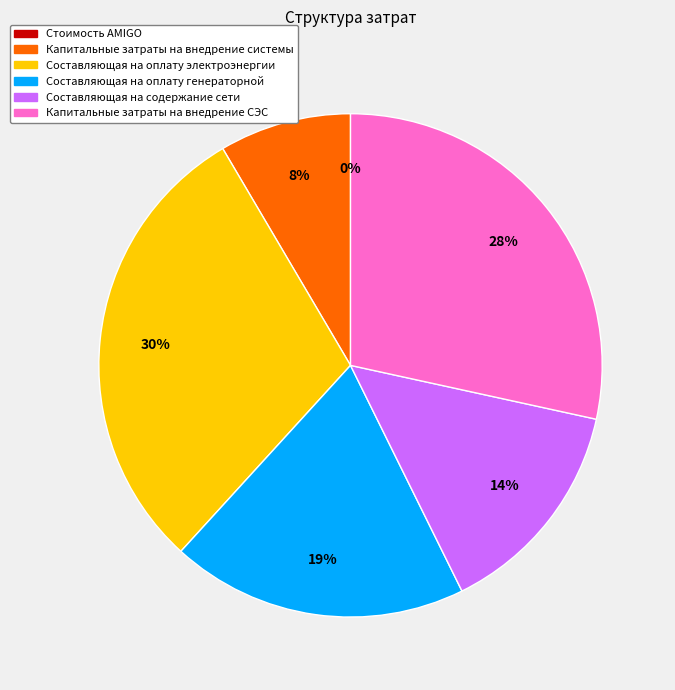

Is Составляющая на содержание сети the majority of the pie?

No